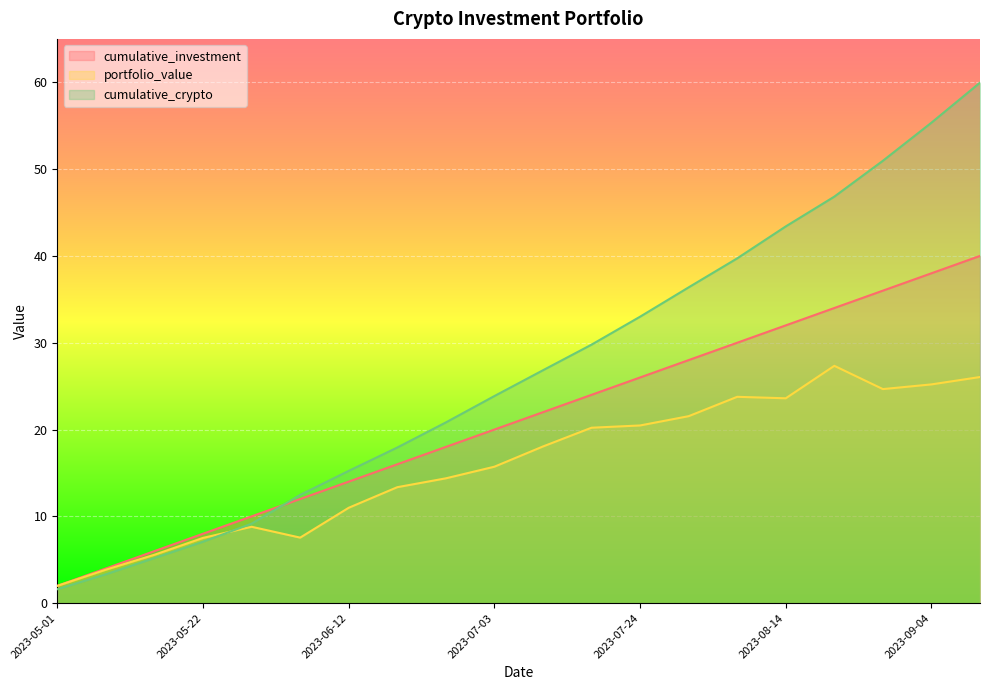

What is the difference between the portfolio_value values at 2023-05-22 and 2023-07-31?

14.0